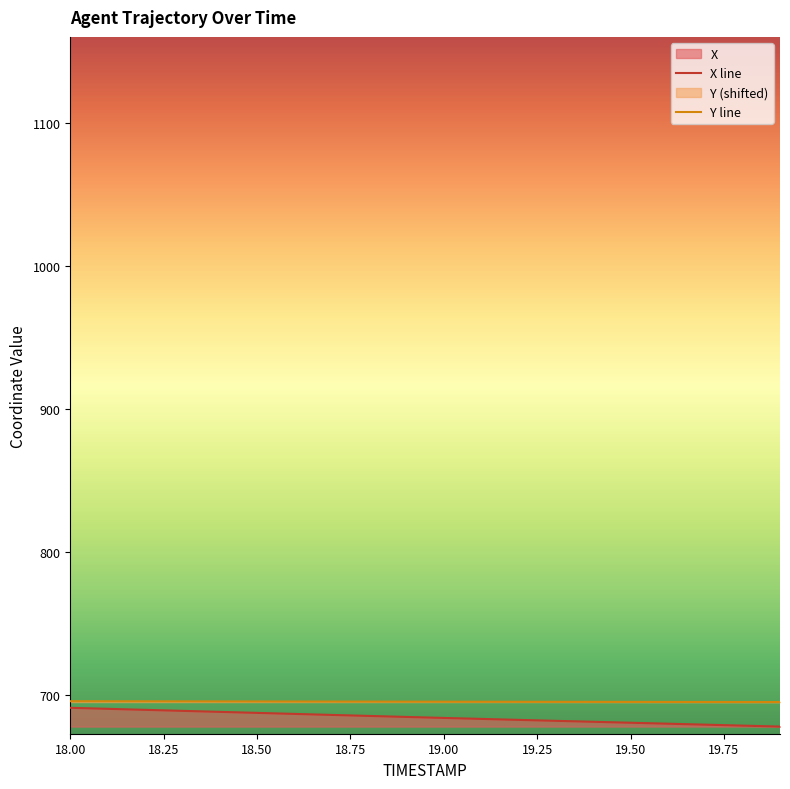

What is the label of the 7th point from the right?

19.3